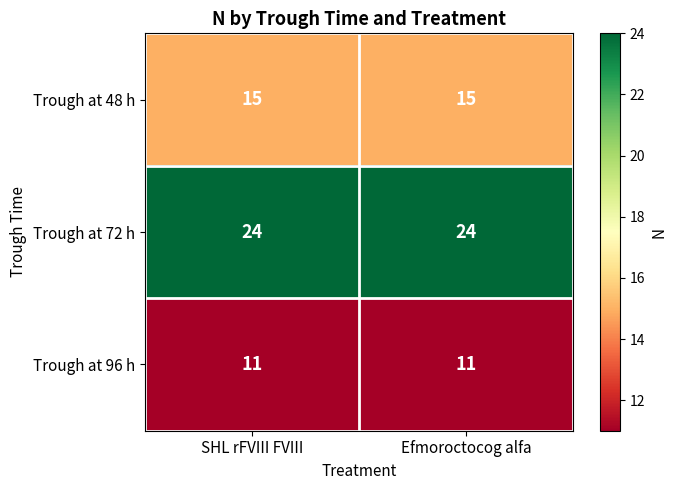

What is the greatest value displayed?

24